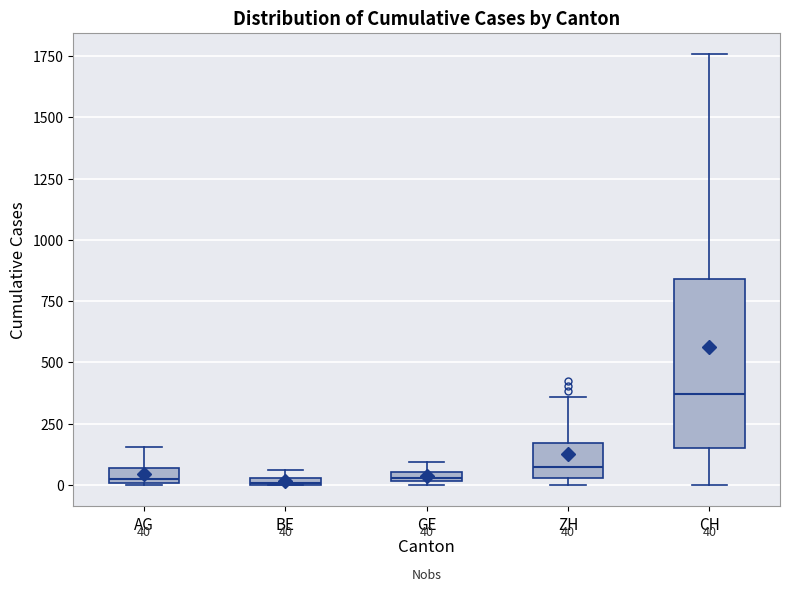

Which box is the tallest, from its lower edge to its upper edge?

CH